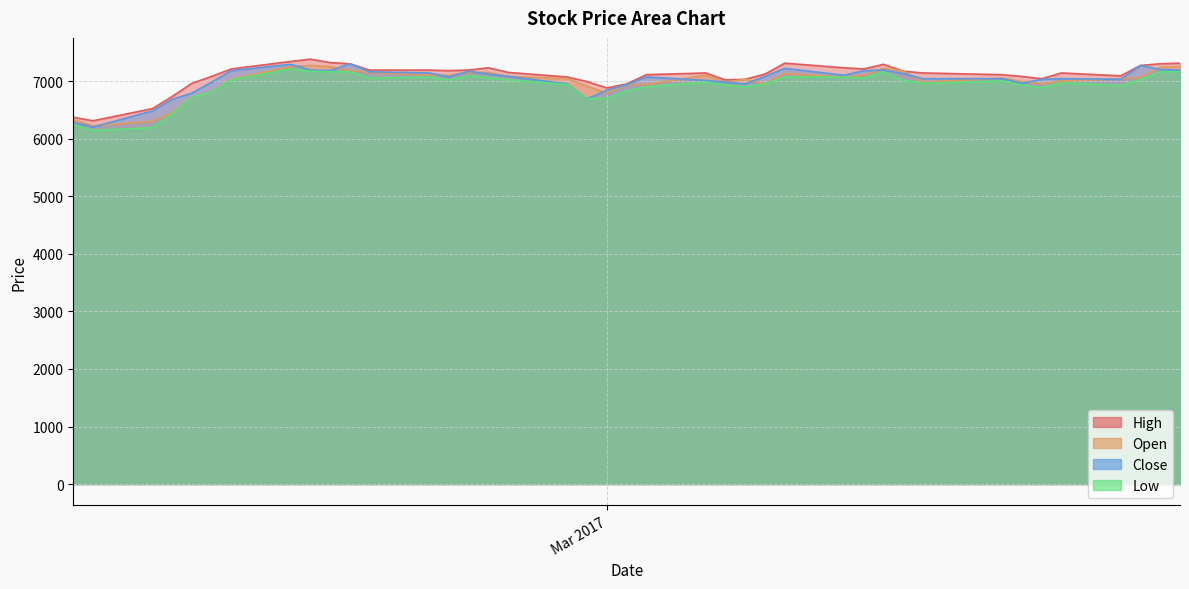

Does the chart display data point markers on the line(s)?

No